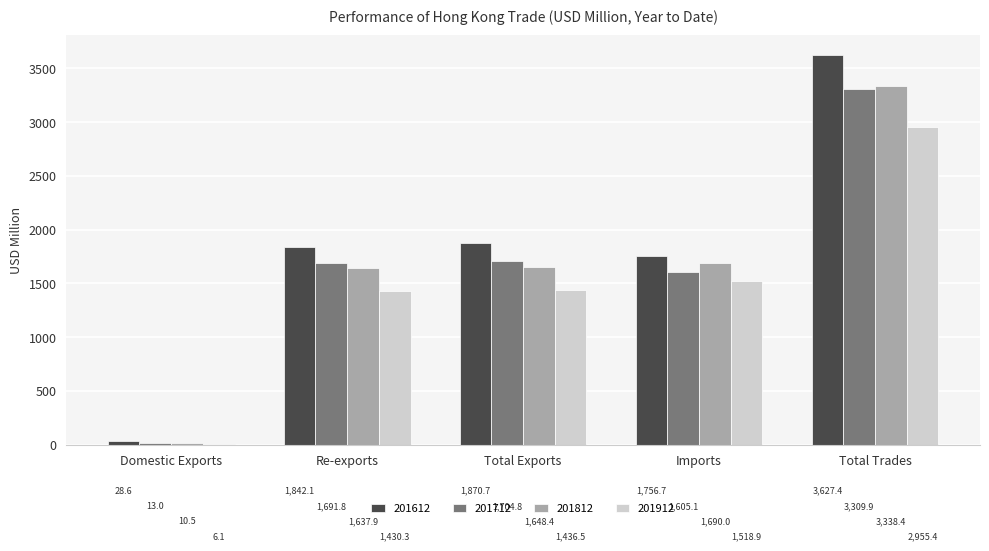

At which category is the sum across all series the highest?

Total Trades